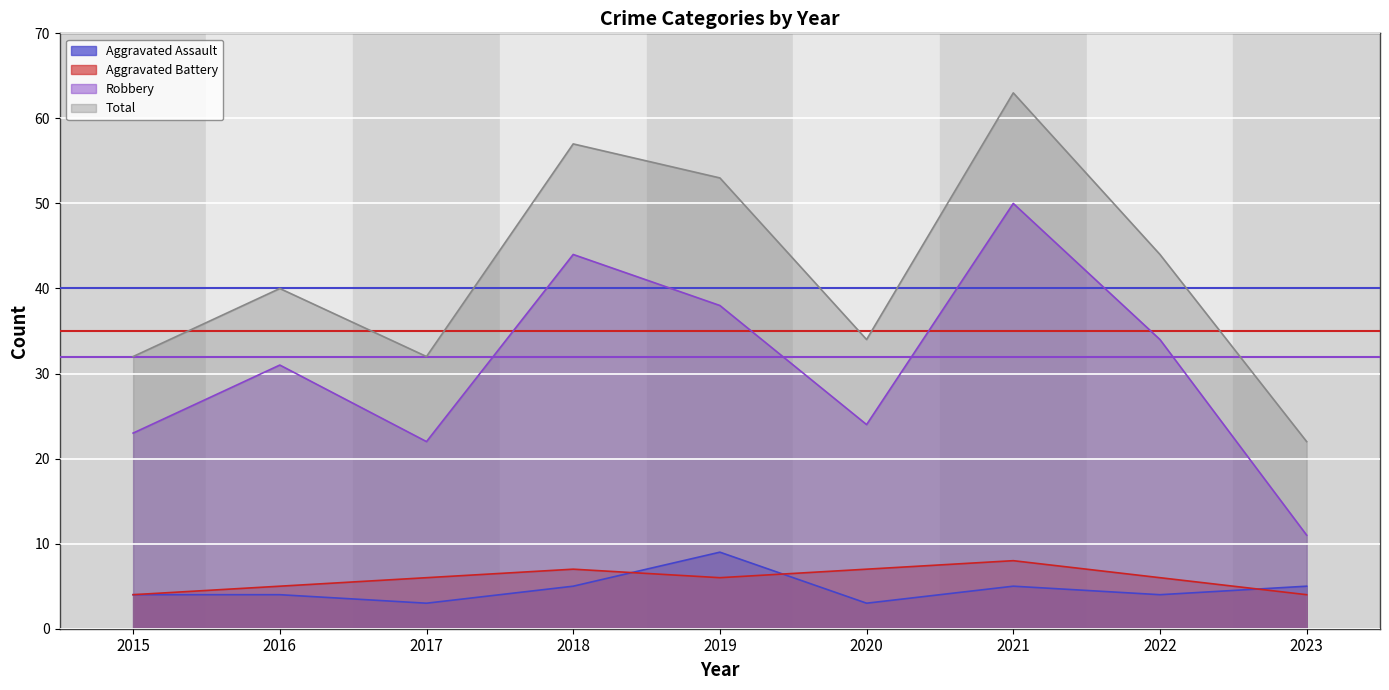

Rank the series at 2016 from lowest to highest value.

Aggravated Assault, Aggravated Battery, Robbery, Total